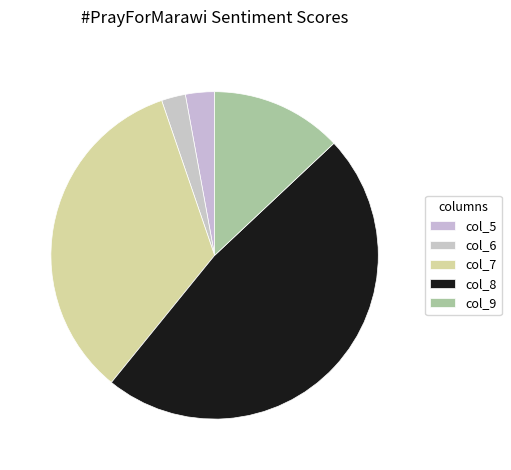

Does col_9 account for over 50% of the chart?

No